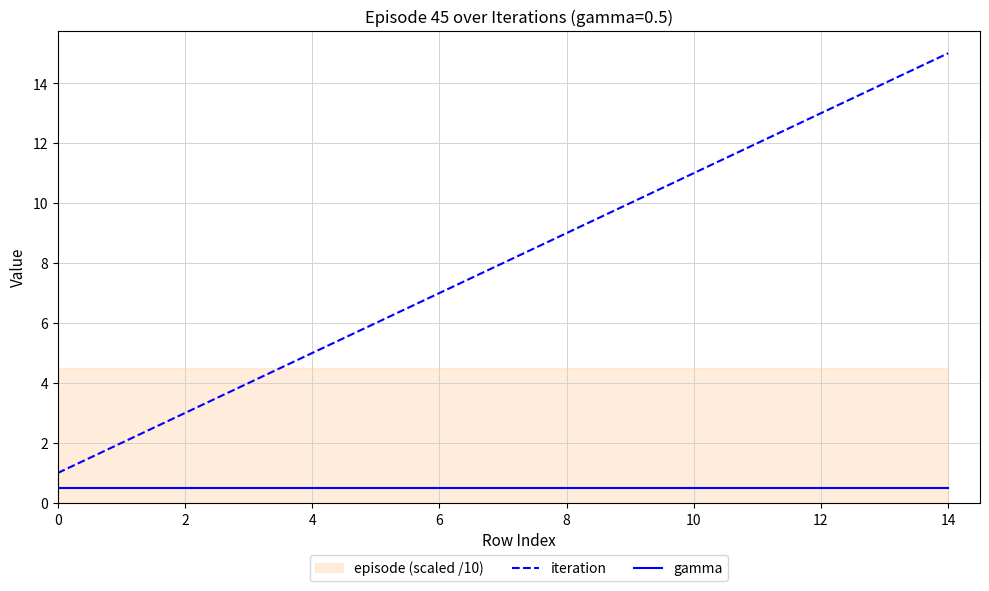

Does the chart display data point markers on the line(s)?

No